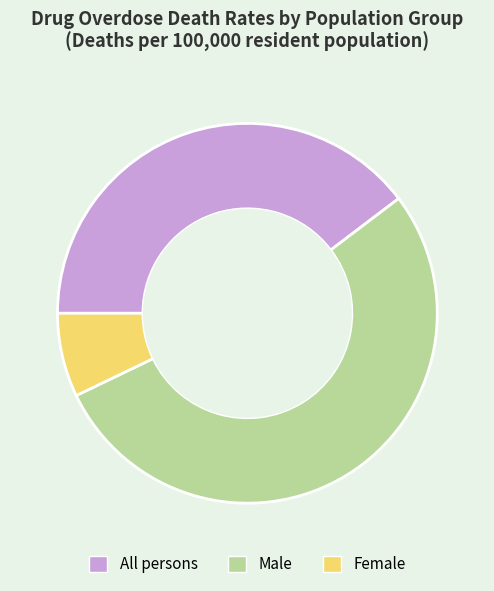

Is the sum of Male and Female greater than half?

Yes